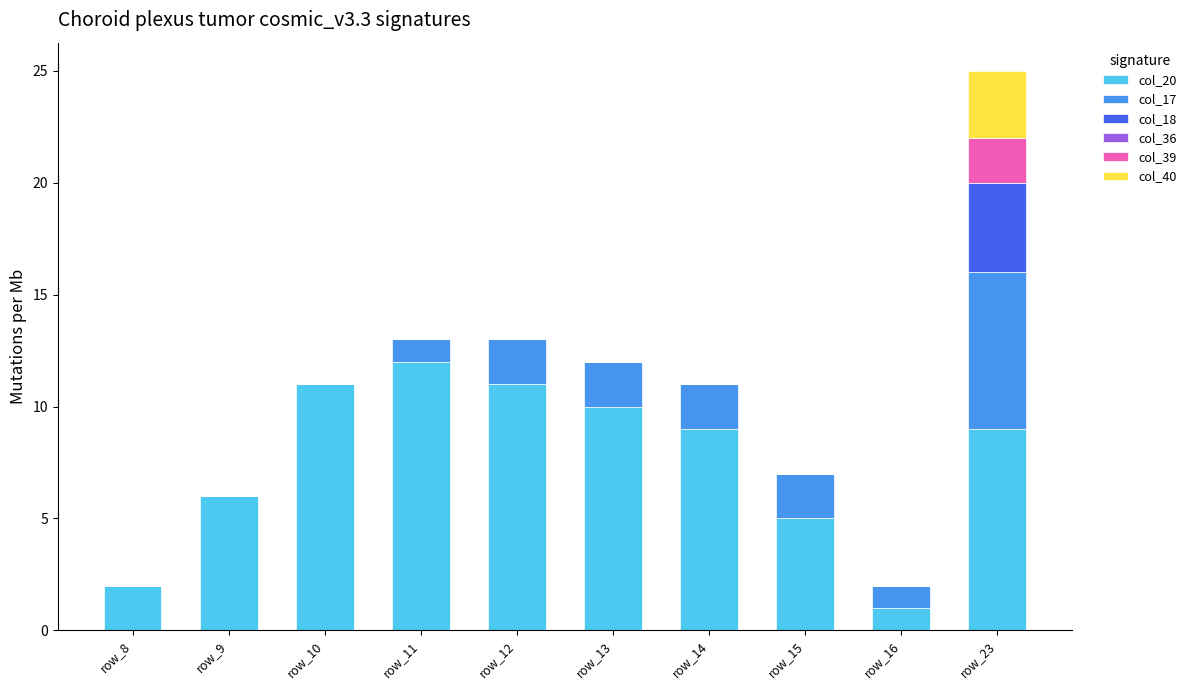

Are the bars horizontal?

No